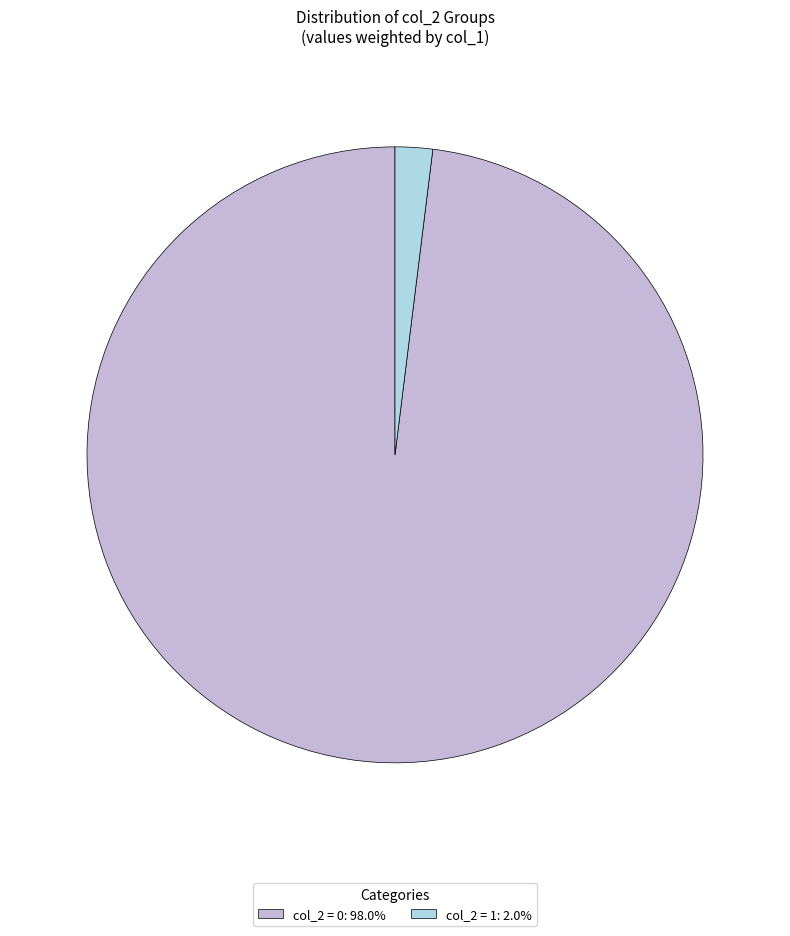

Approximately how many times larger is the value at col_2 = 0: 98.0% compared to col_2 = 1: 2.0%?

50.0